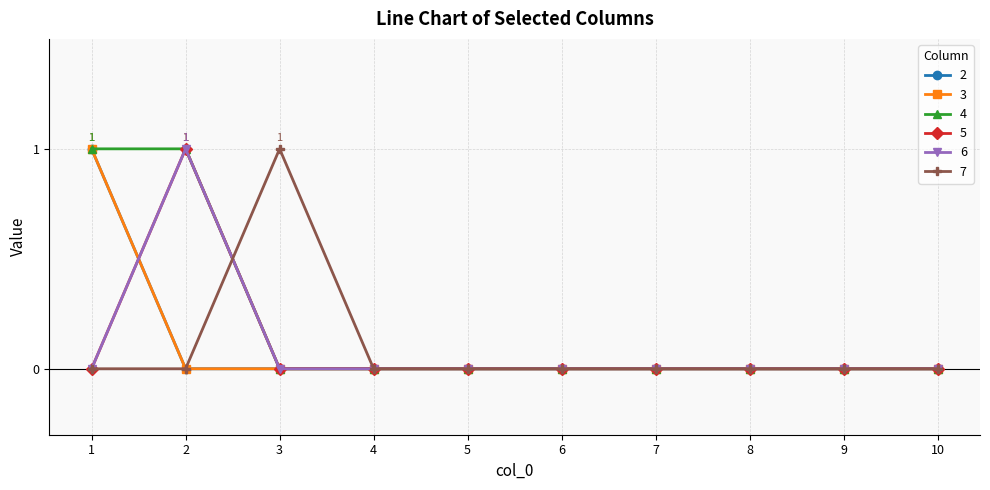

Does the chart display data point markers on the line(s)?

Yes